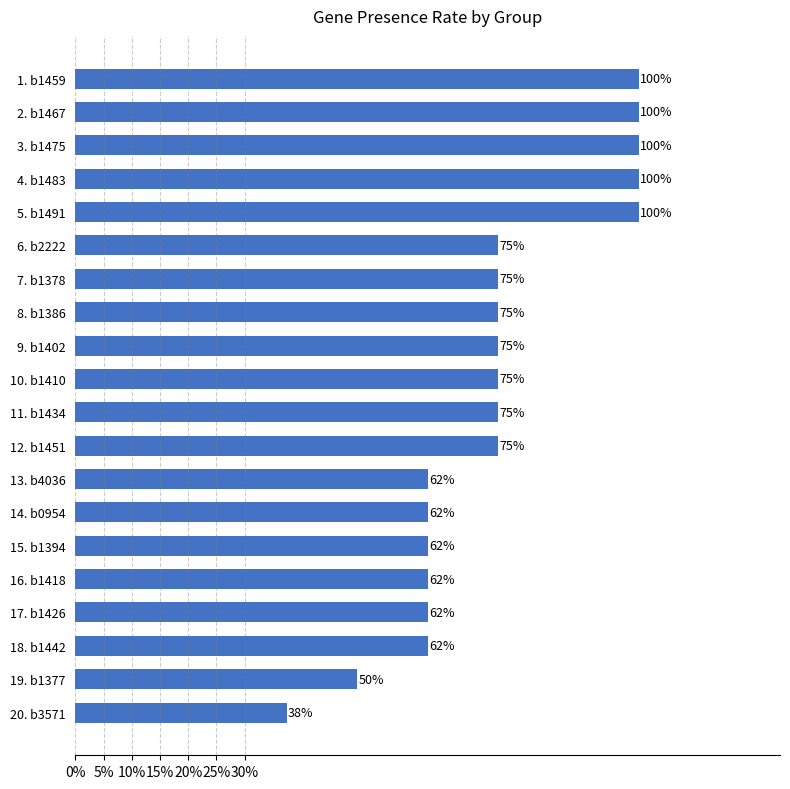

Are the bars horizontal?

Yes